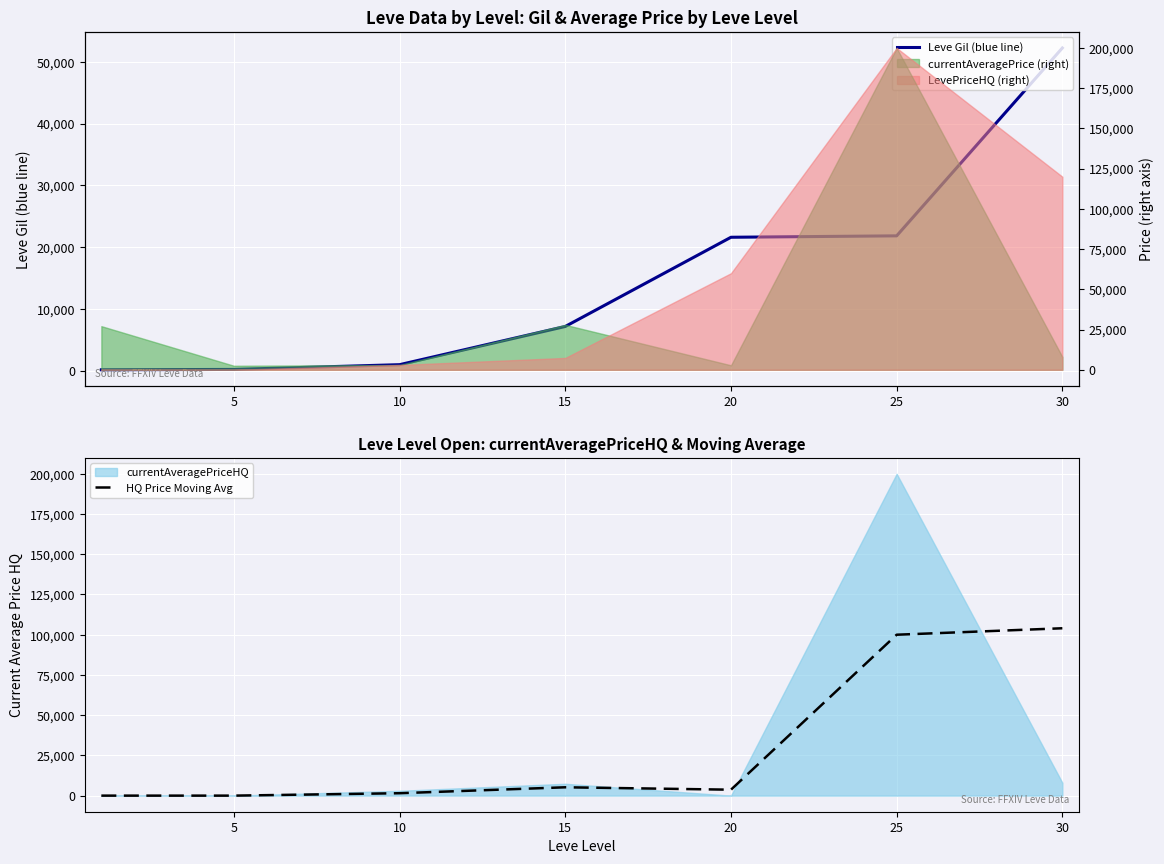

At which label is HQ Price Moving Avg closest to 52006?

15